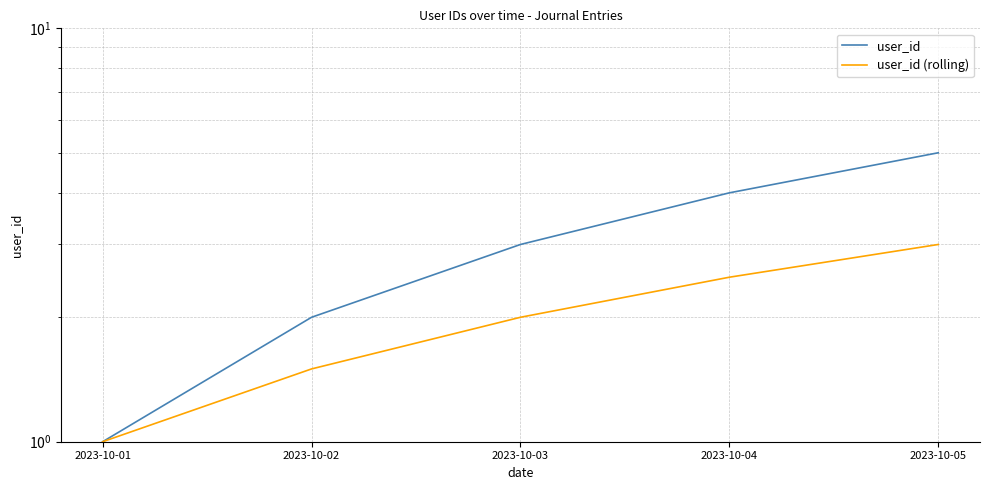

Does the chart display data point markers on the line(s)?

No